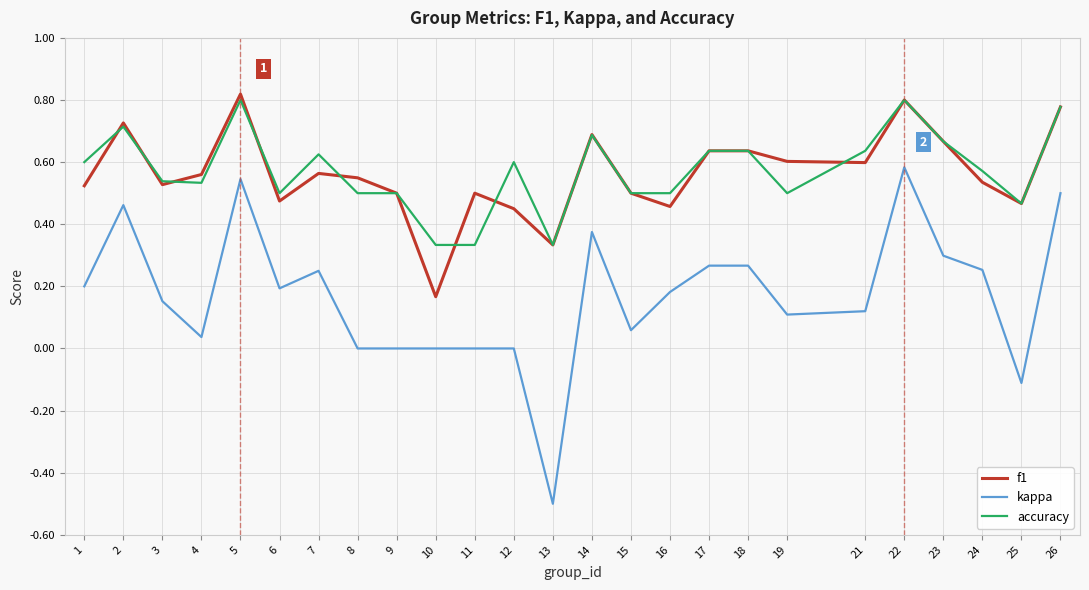

What are all the series names shown in the legend?

f1, kappa, accuracy